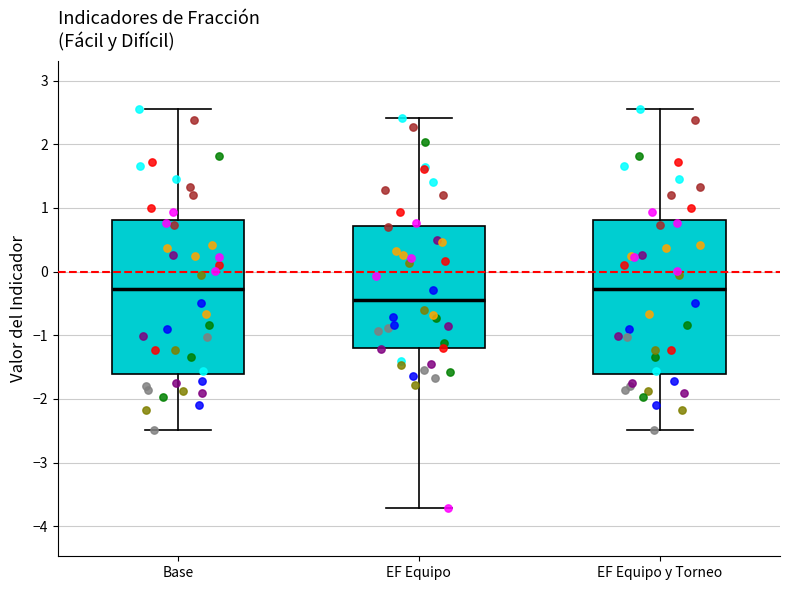

Which box's median line is the lowest?

EF Equipo